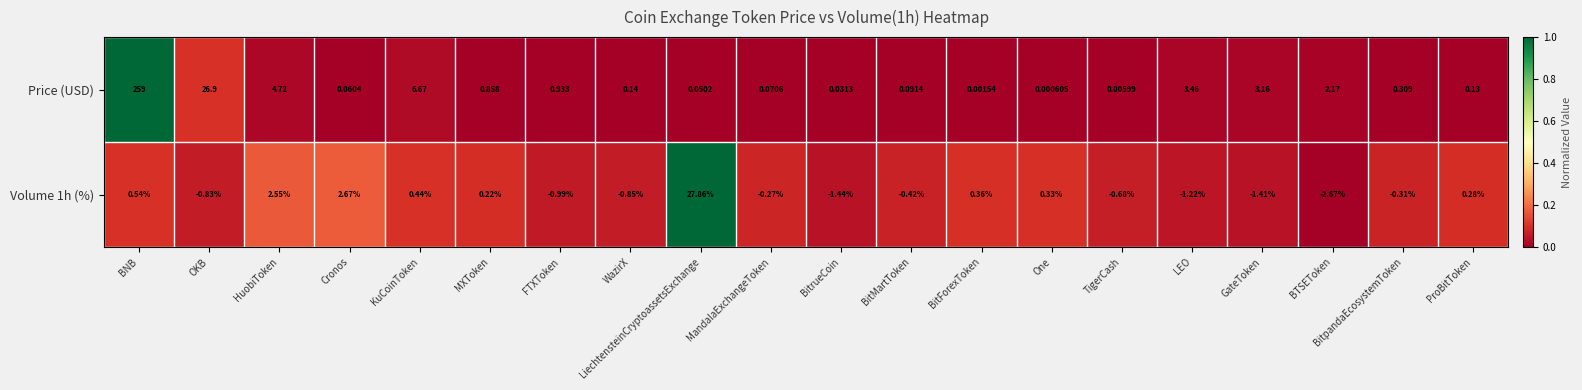

Which series changed the most between OKB and GateToken?

Price (USD)